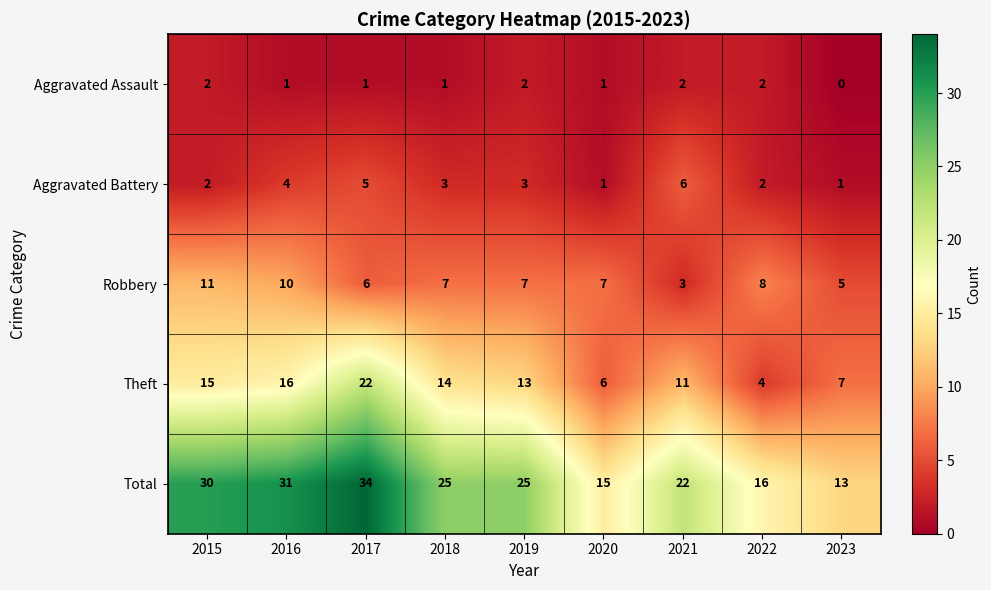

What is the approximate value of Robbery at 2016?

10